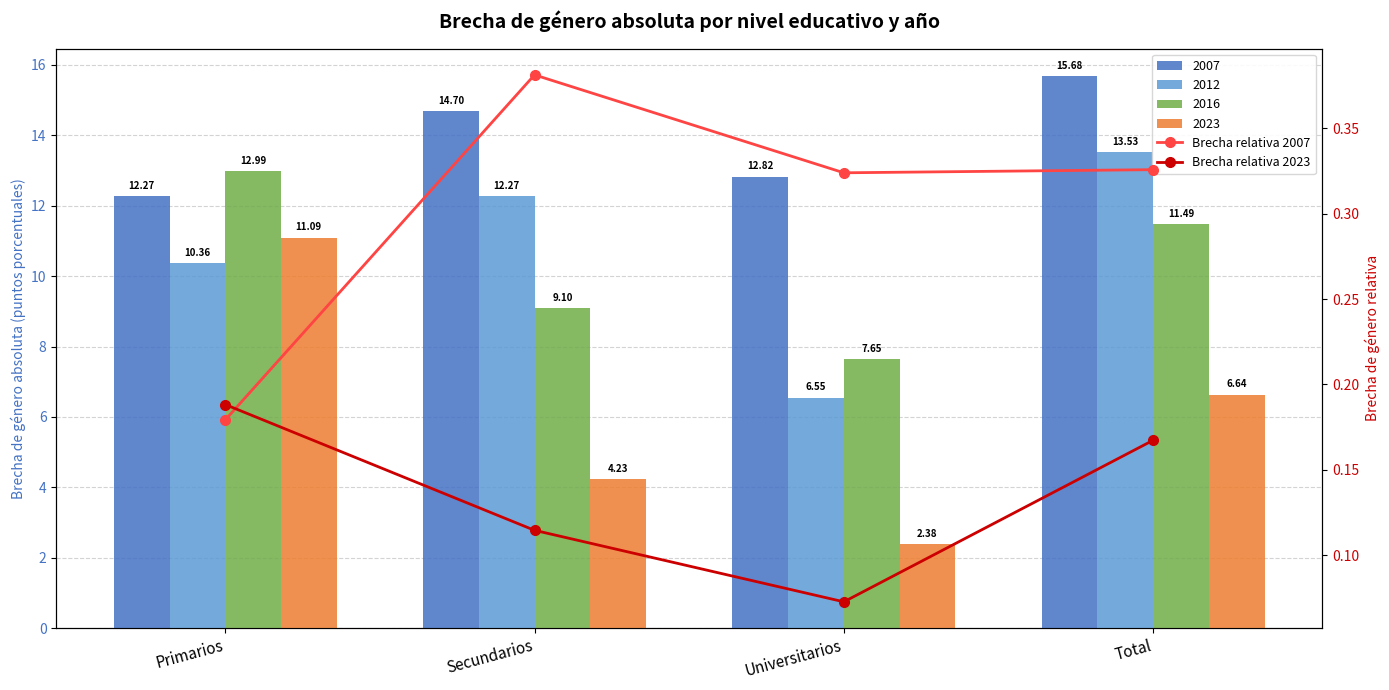

The Brecha relativa 2007 series shows 0.3 at Universitarios. True or false?

True